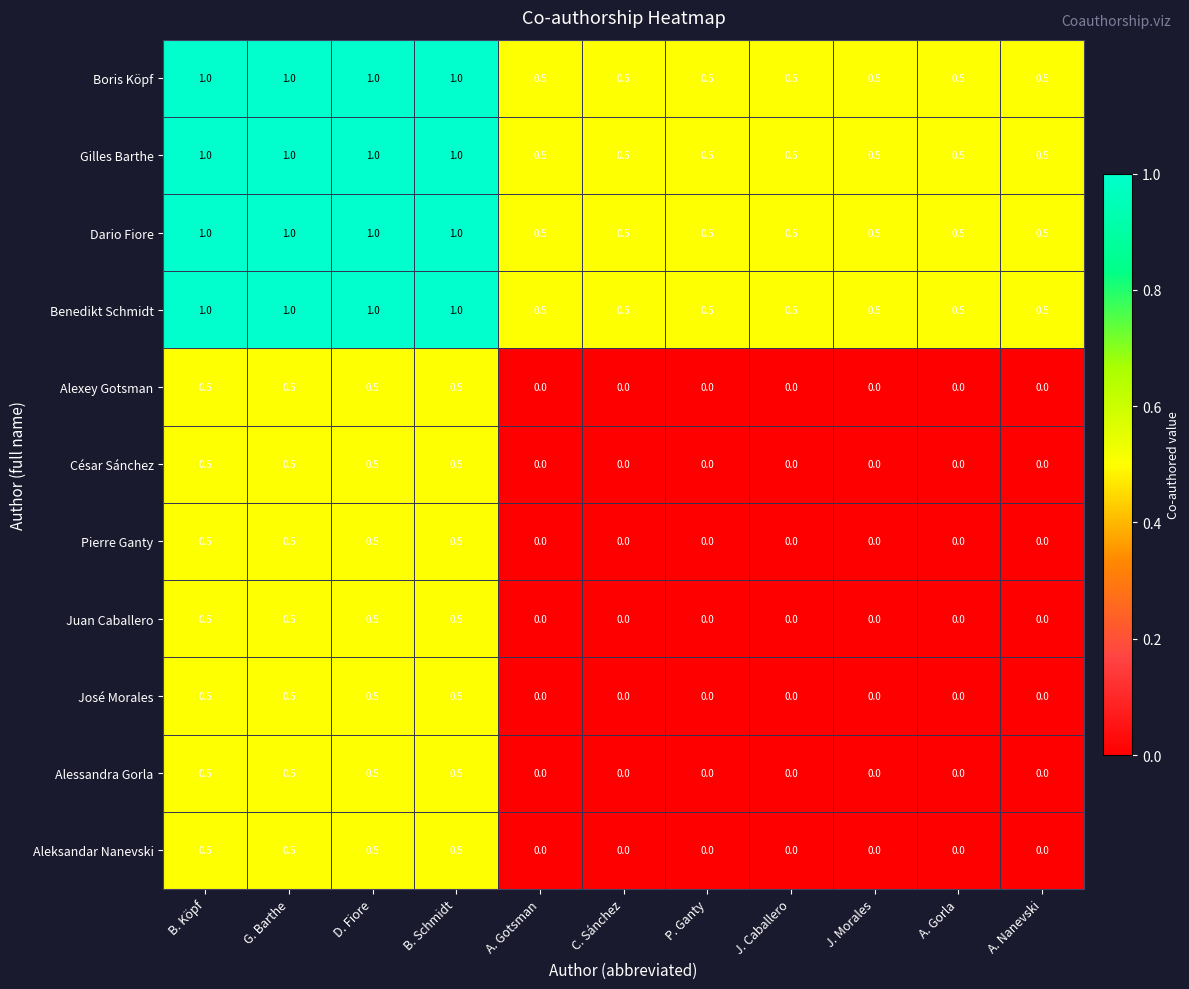

At how many categories does at least one series exceed 0?

11